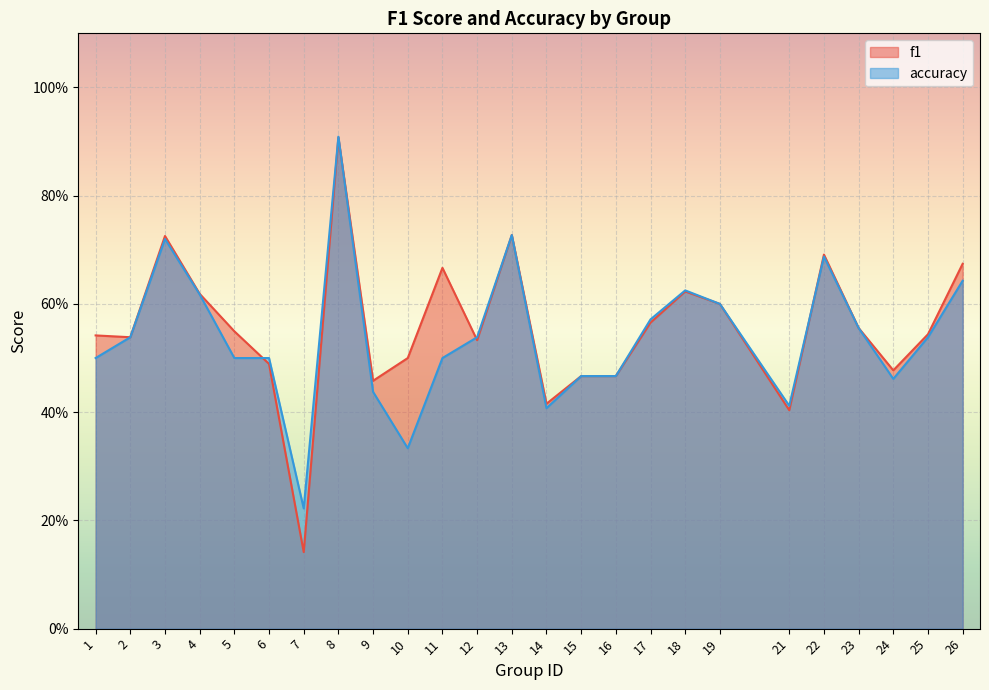

Which series has the largest total across all categories?

f1